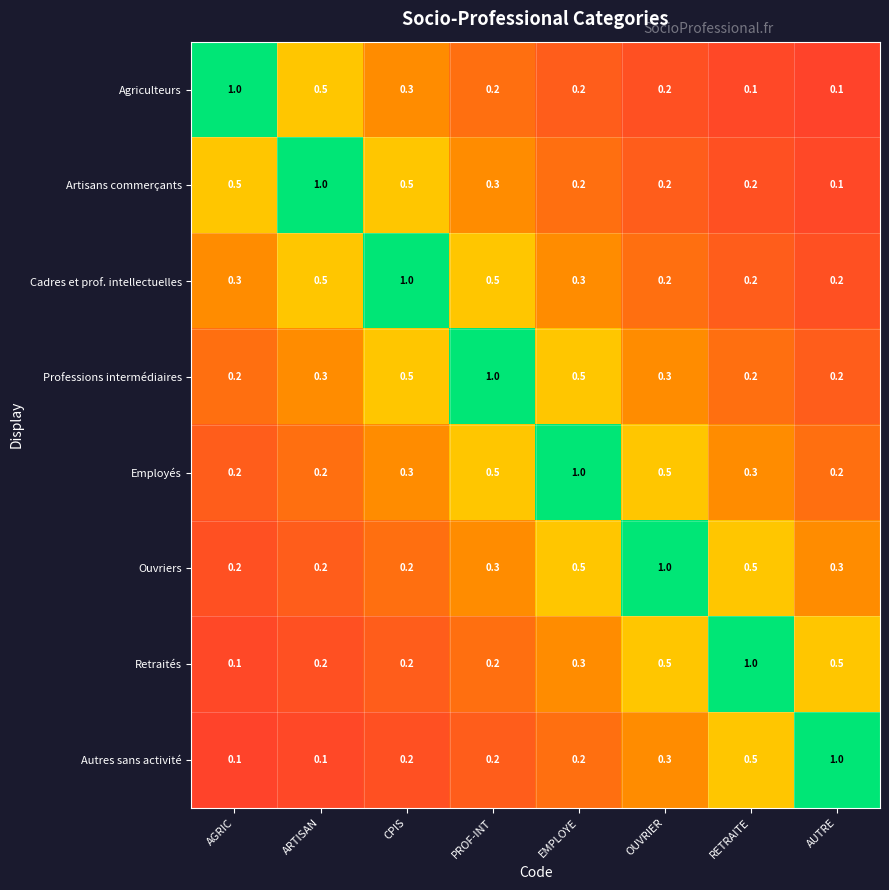

What is the difference between the maximum and second lowest values in the Agriculteurs series?

0.9